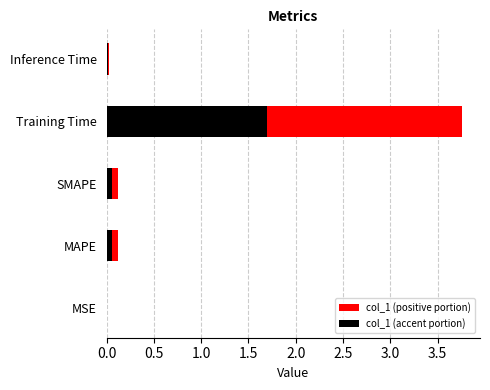

The value at Training Time is 3.8. True or false?

True